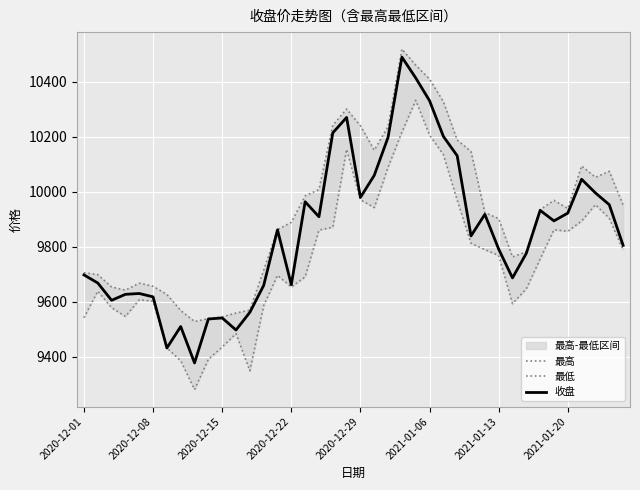

Which series has the widest spread of values?

收盘